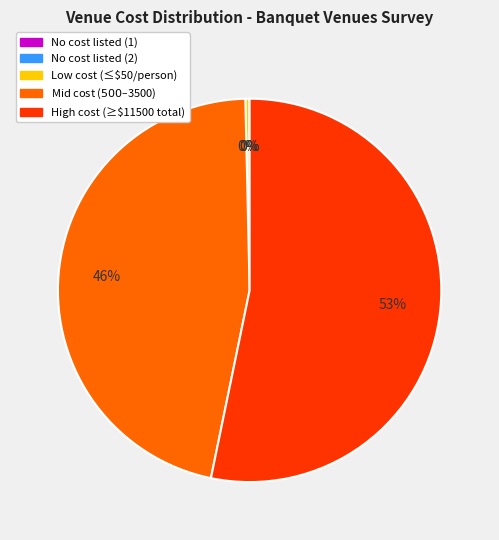

To the nearest percent, what is the average slice percentage?

20%